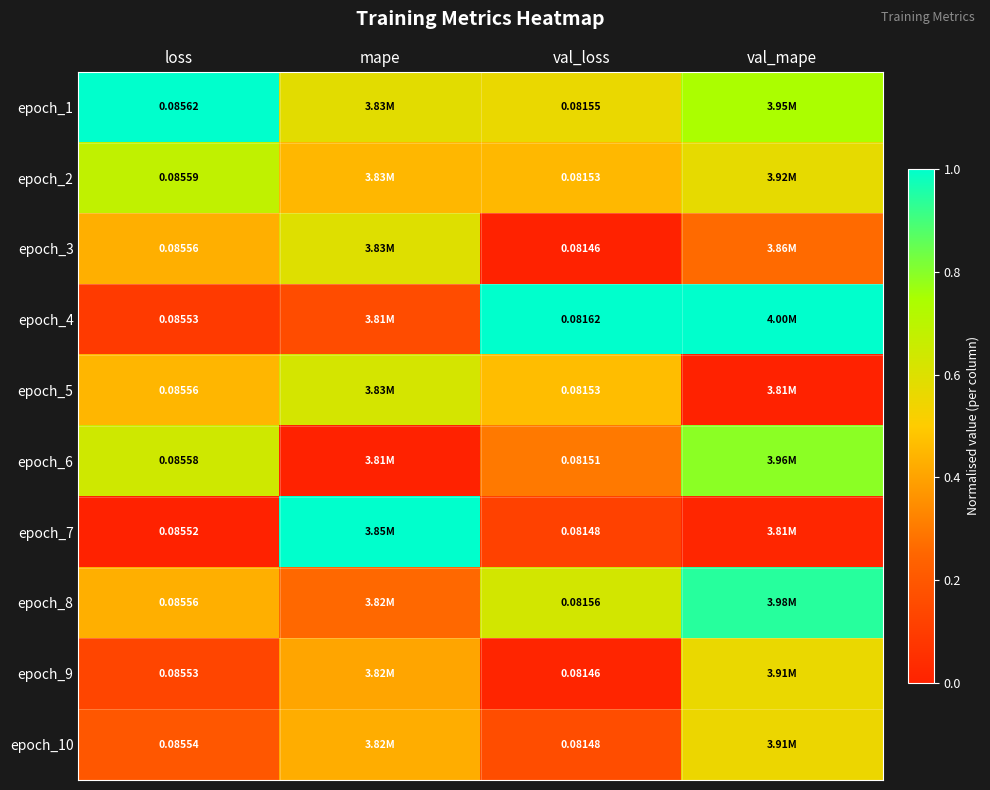

Is the value of epoch_4 at loss greater than the value of epoch_3 at loss?

No